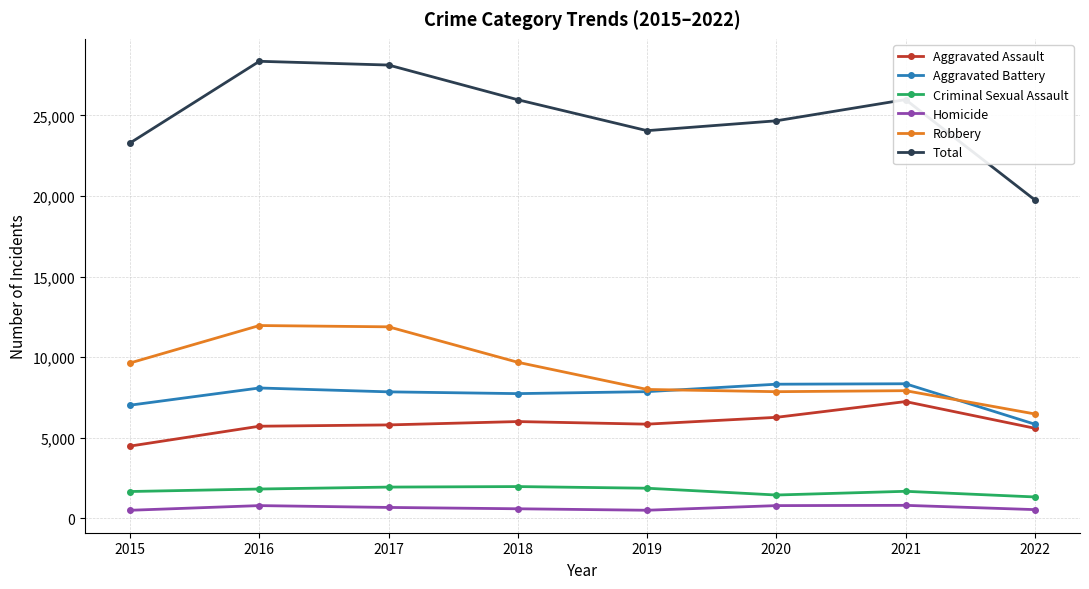

What is the value of the Aggravated Assault point at the 7th from the left?

7241